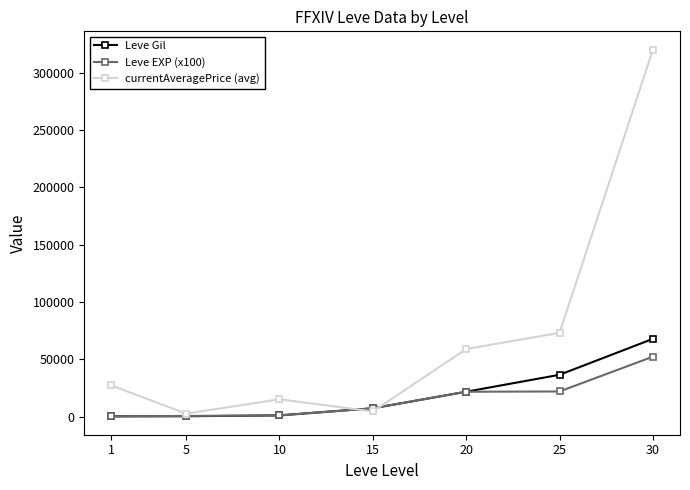

What is the difference between the highest and lowest values at 25?

51162